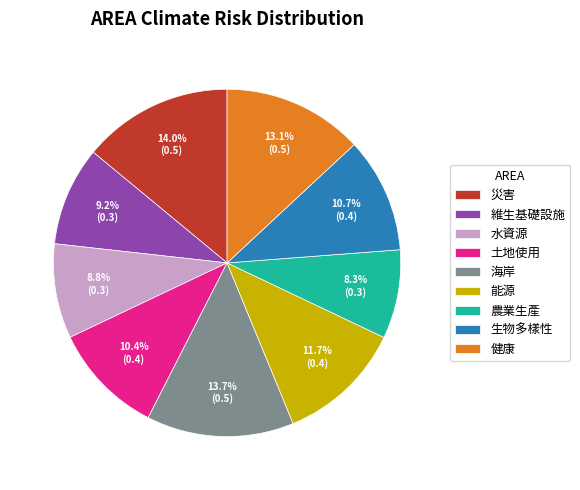

Which has a higher value, 生物多樣性 or 健康?

健康